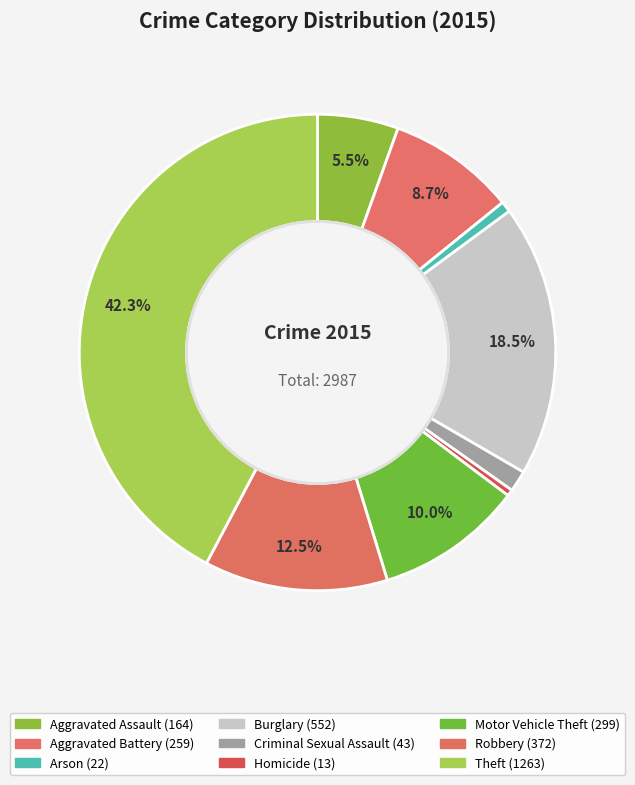

What is the change in value from Arson to Criminal Sexual Assault?

+21